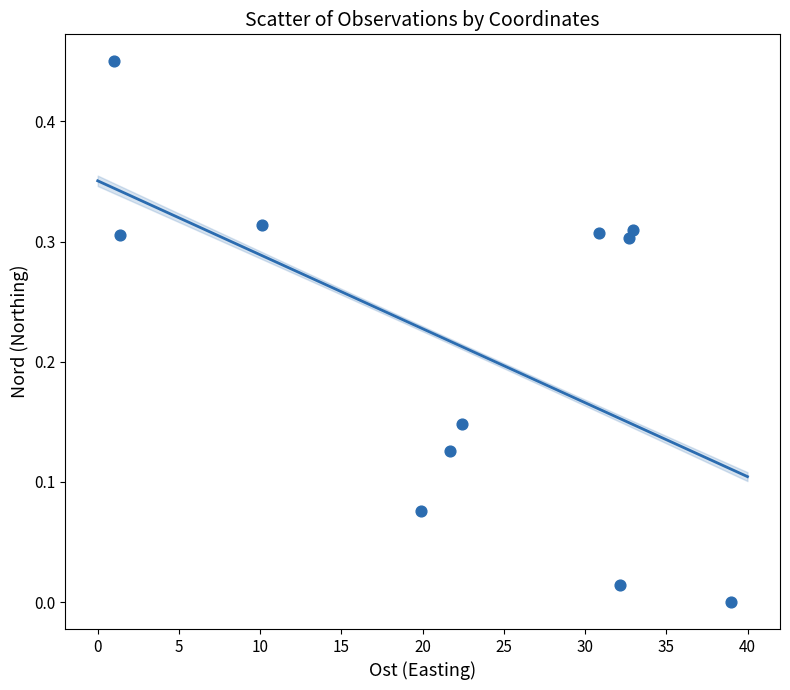

What is the range of X values (max minus min)?

38.0